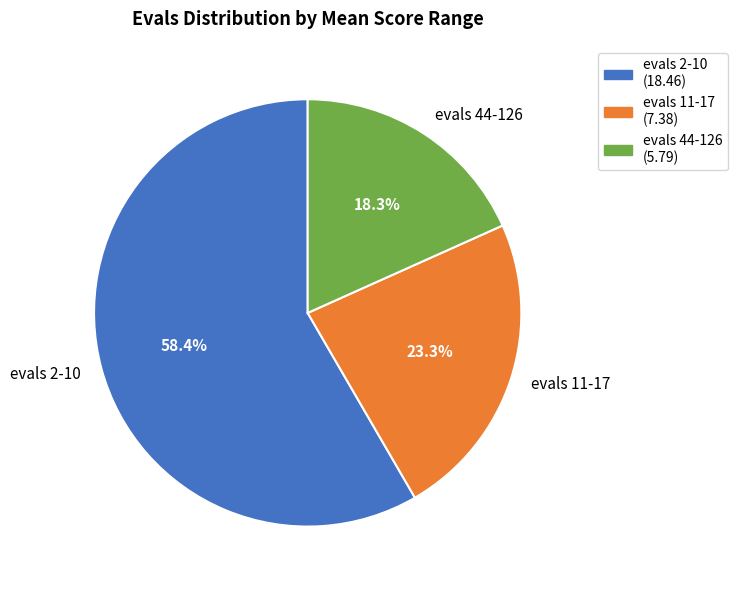

What is the largest slice in the pie chart?

evals 2-10